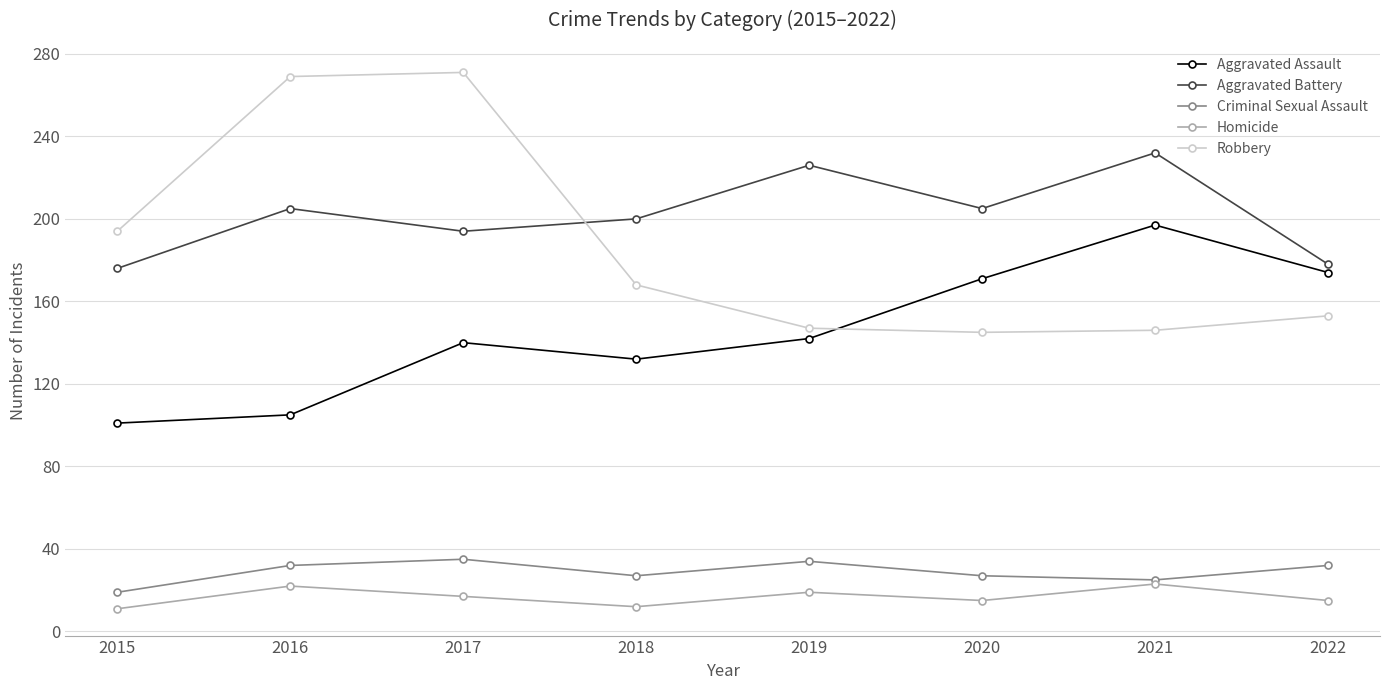

At how many categories does at least one series exceed 86?

8